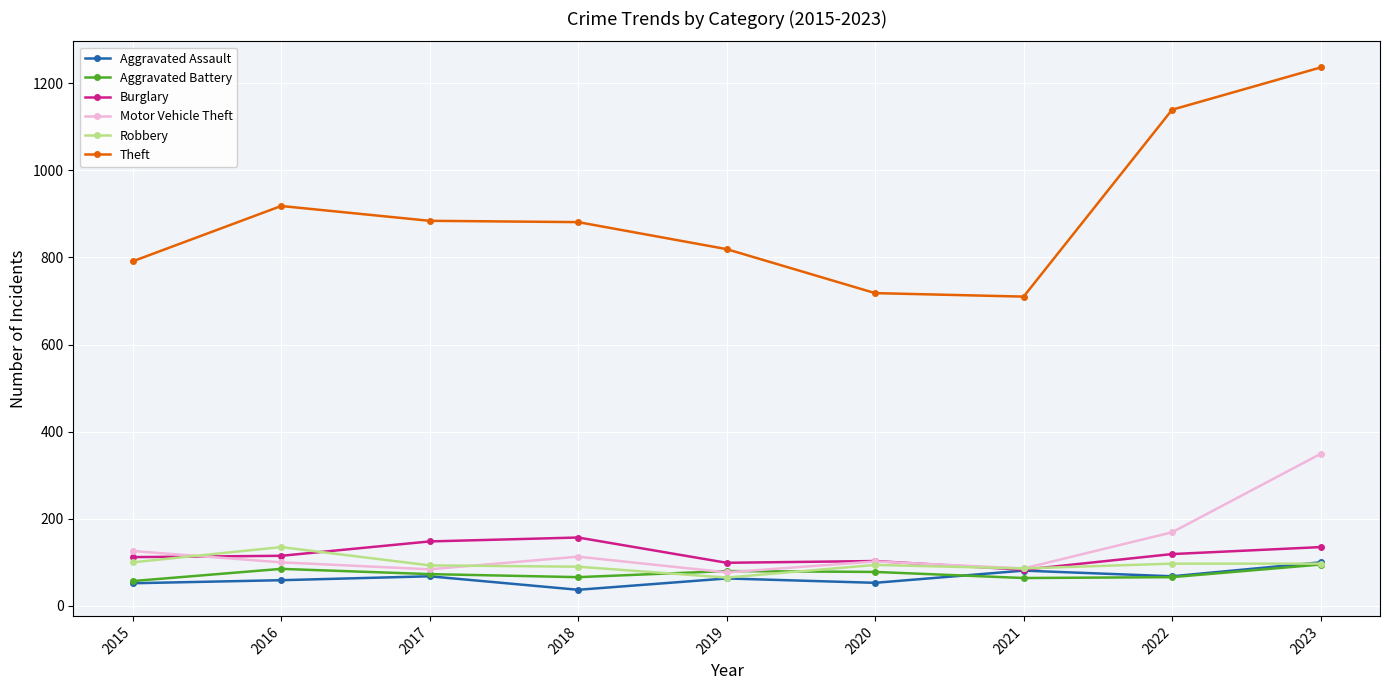

Read the Aggravated Assault value at 2019, to the nearest 5.

65